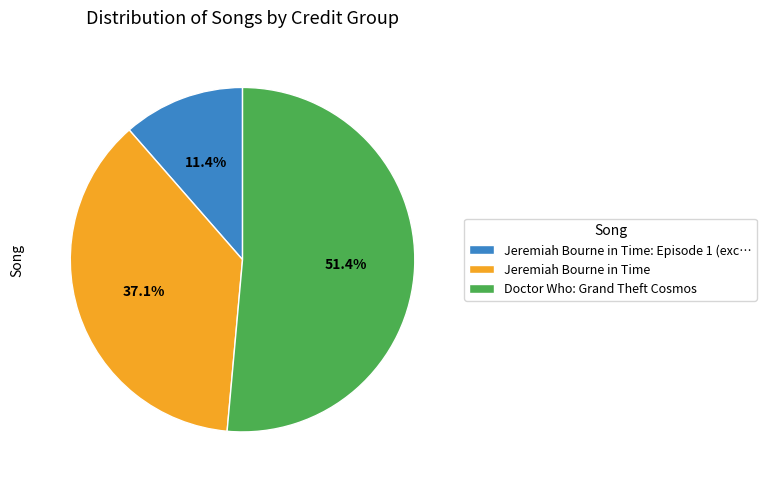

Is there any slice that represents more than half of the pie?

Yes